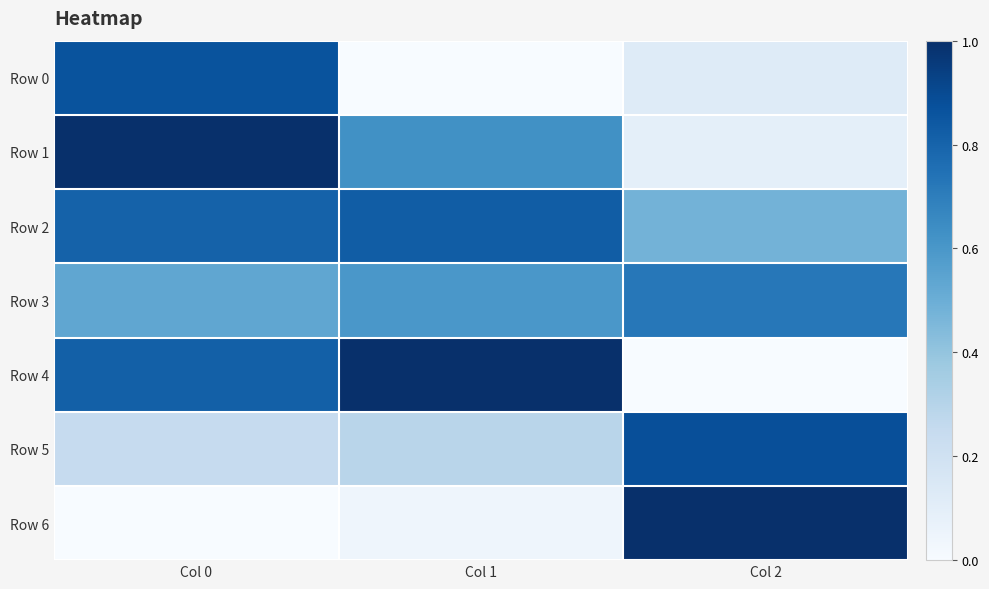

At which category is the sum across all series the highest?

Col 0